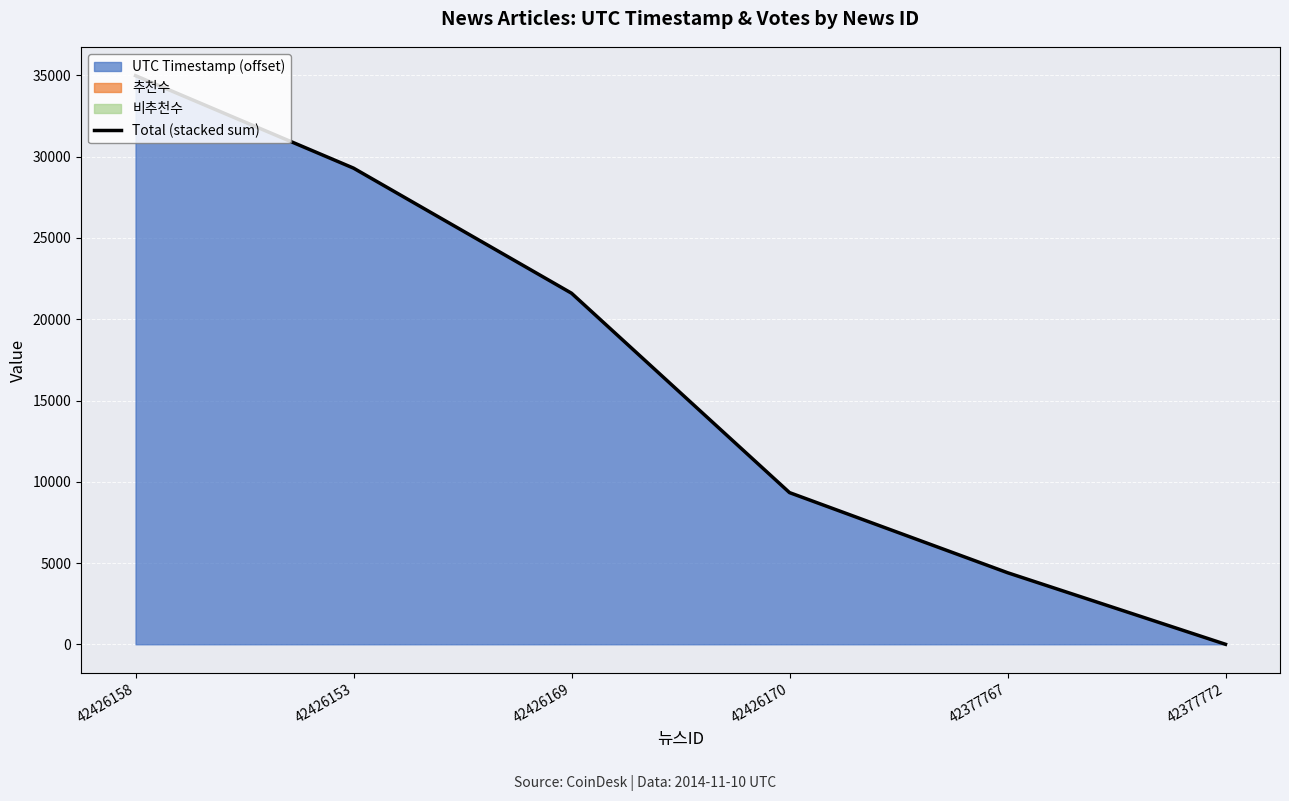

Which has a higher value, 42377767 or 42377772?

42377767